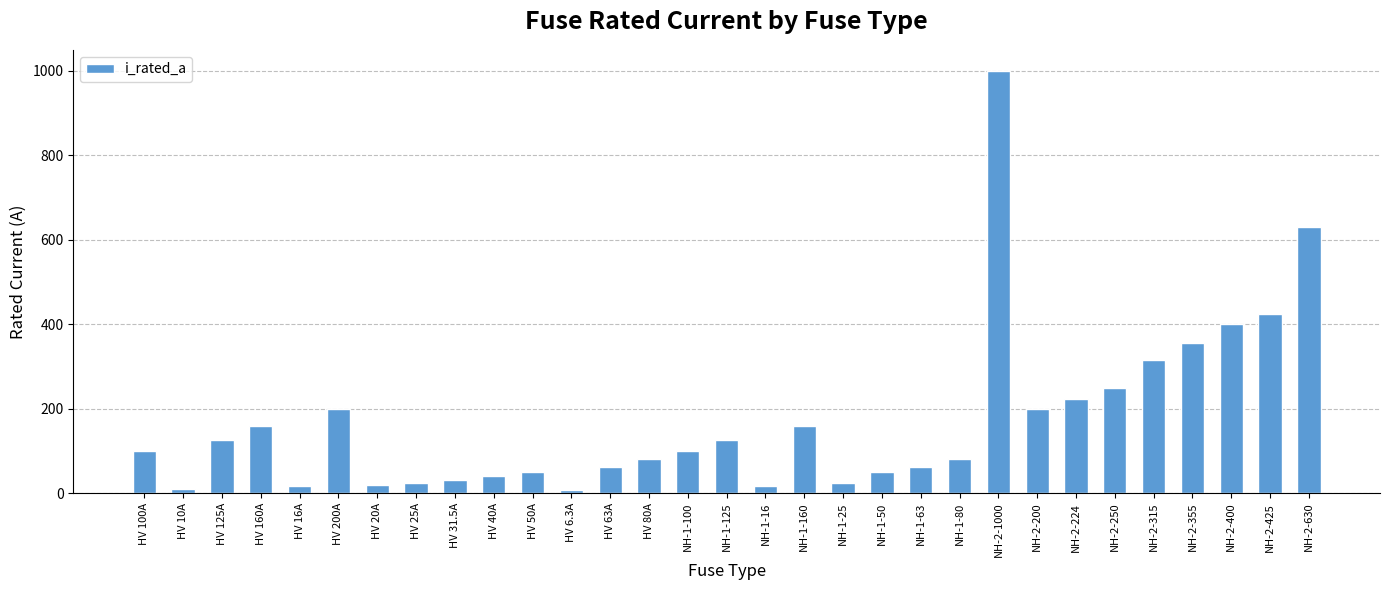

What value does the data have at HV 40A?

40.0